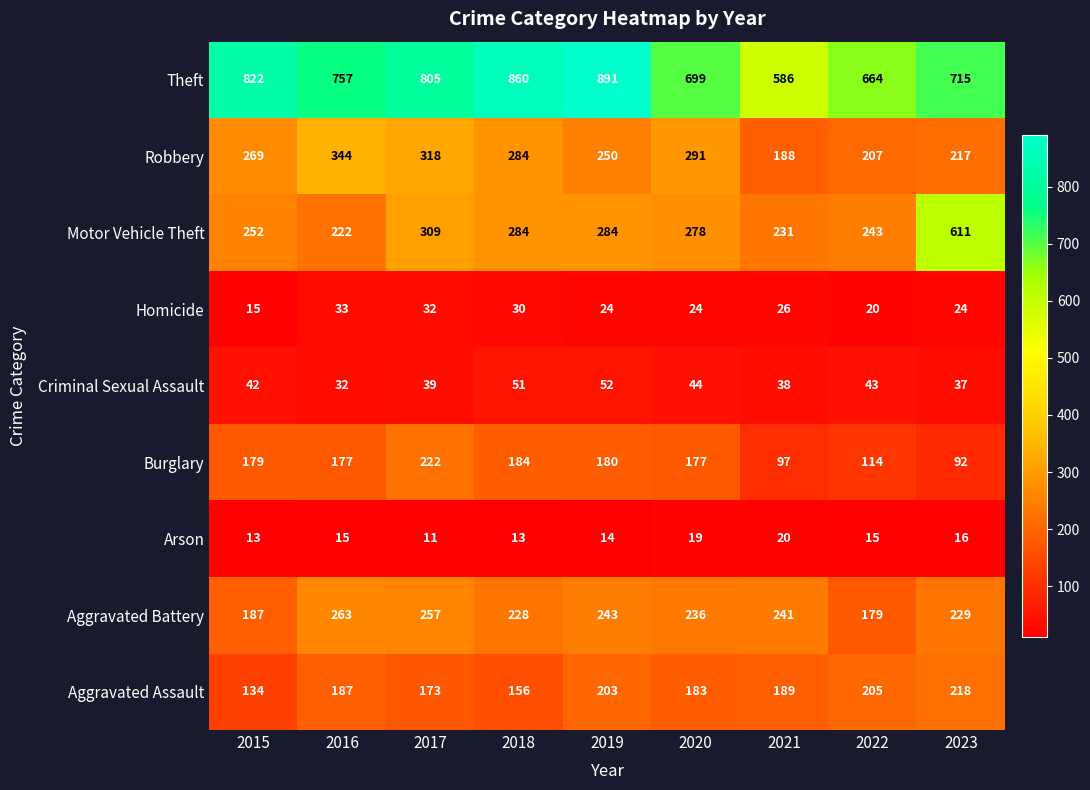

What is the minimum value shown in the chart?

11